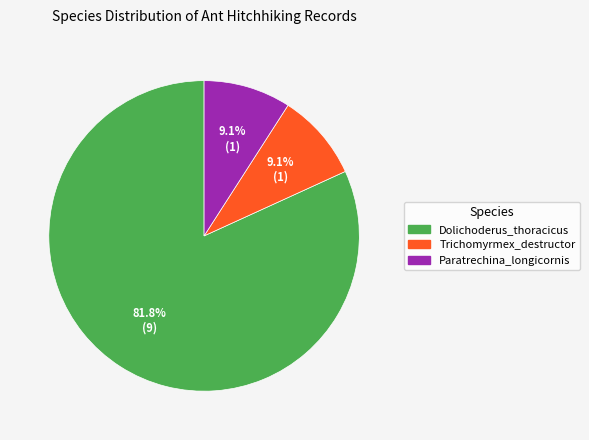

Combined, do Trichomyrmex_destructor and Dolichoderus_thoracicus account for over 50%?

Yes